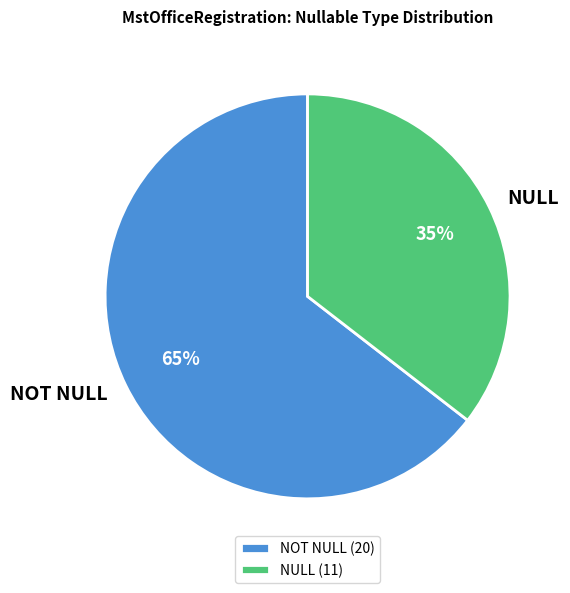

Rank the categories by value from highest to lowest.

NOT NULL, NULL